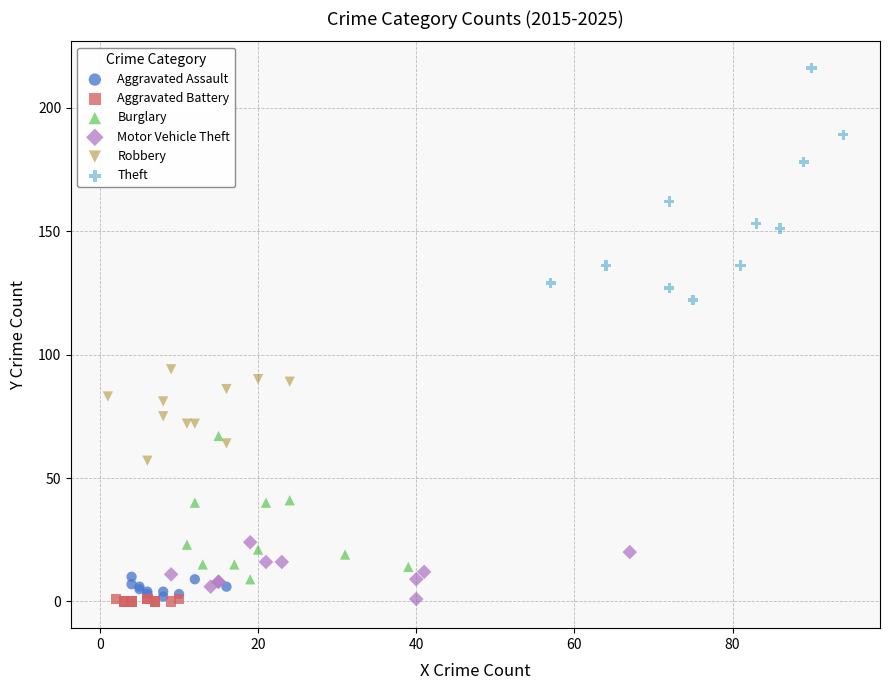

Which series has the largest Y range (max minus min)?

Theft